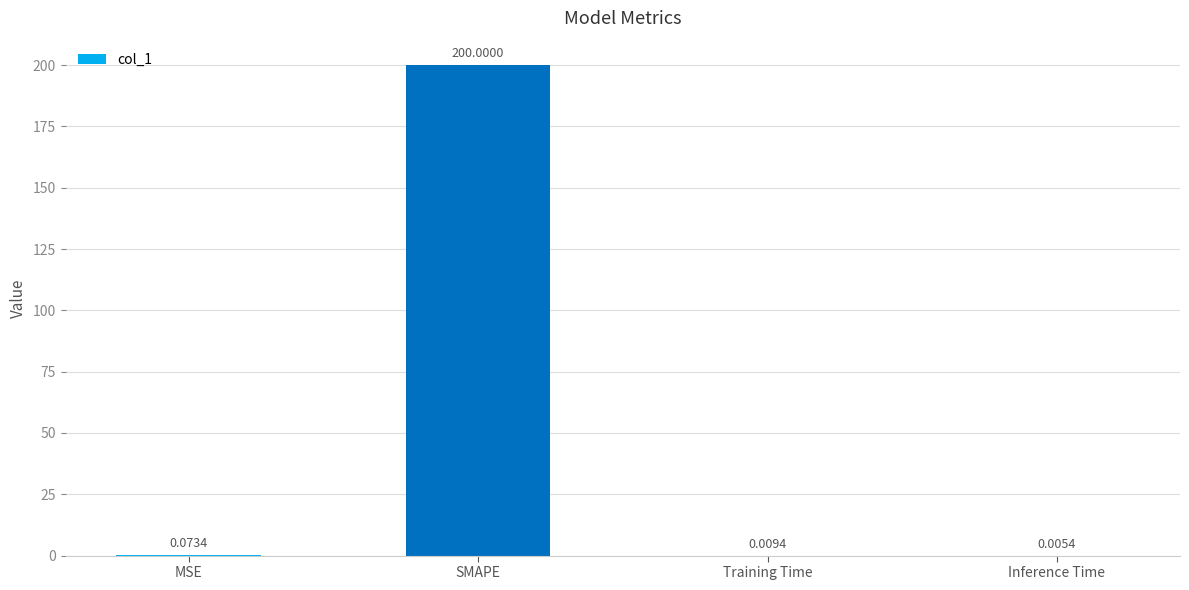

Where is the data nearest to the value 100?

MSE